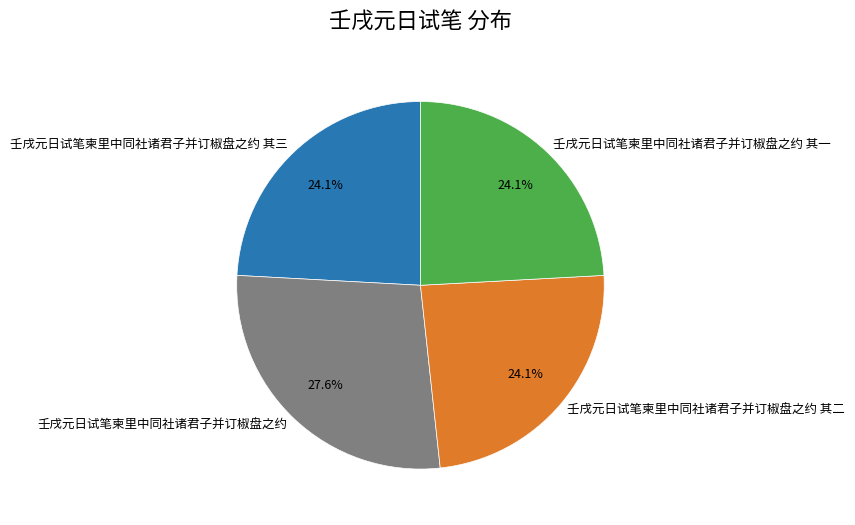

Is it true that 壬戌元日试笔柬里中同社诸君子并订椒盘之约 is 35% of the pie?

False